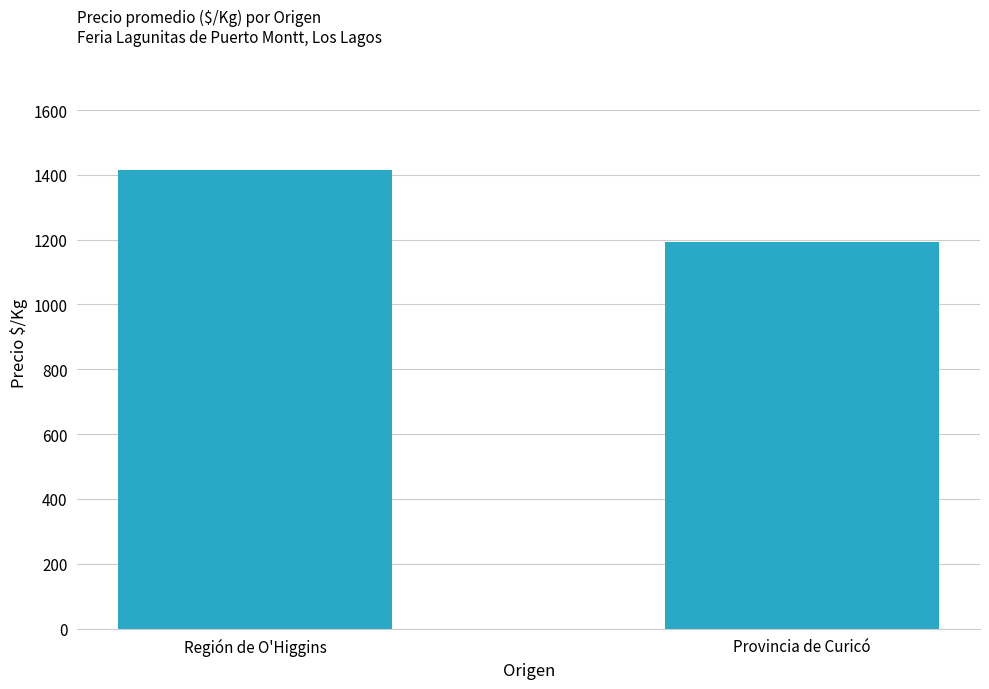

What is the average value?

1304